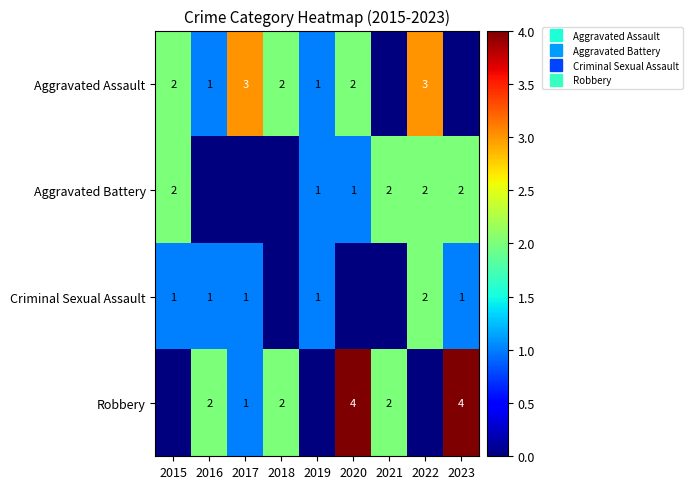

Where does the Robbery series first go above 2?

2020